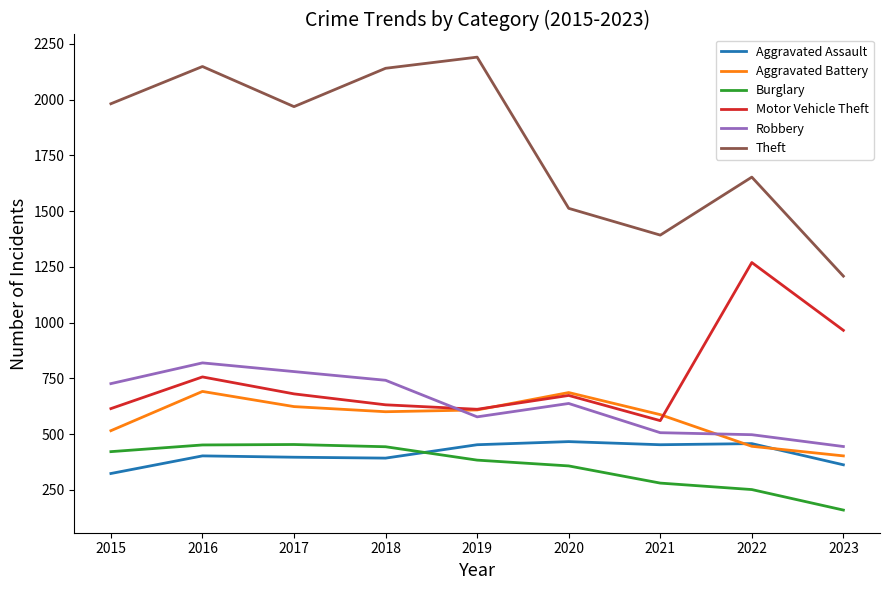

True or false: Theft and Aggravated Assault cross at least once.

False